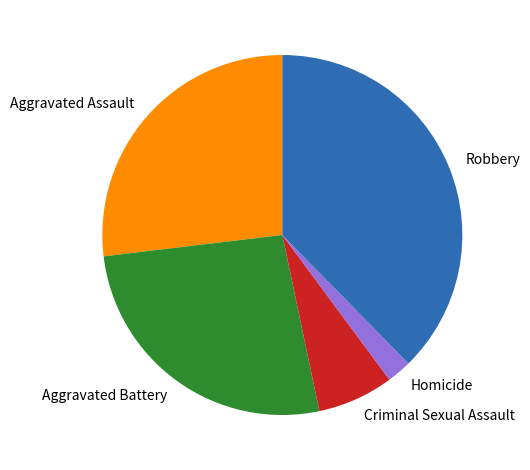

Which has a higher value, Aggravated Assault or Criminal Sexual Assault?

Aggravated Assault